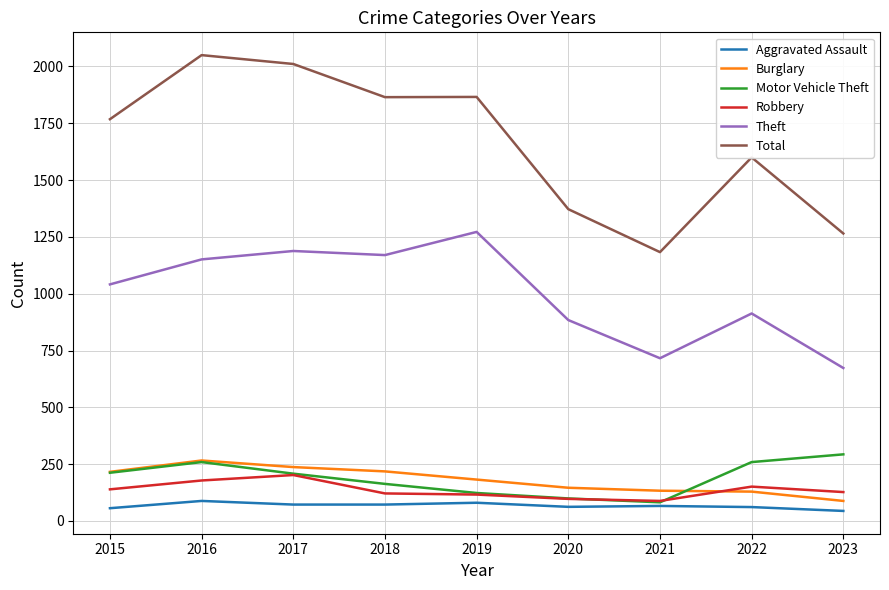

True or false: Theft and Aggravated Assault cross at least once.

False